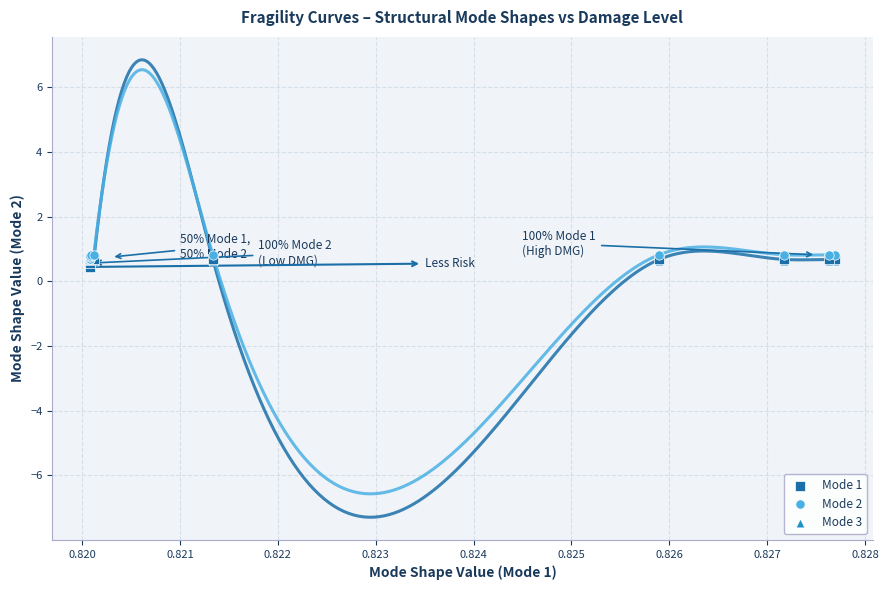

What are all the series names shown in the legend?

Mode 1, Mode 2, Mode 3